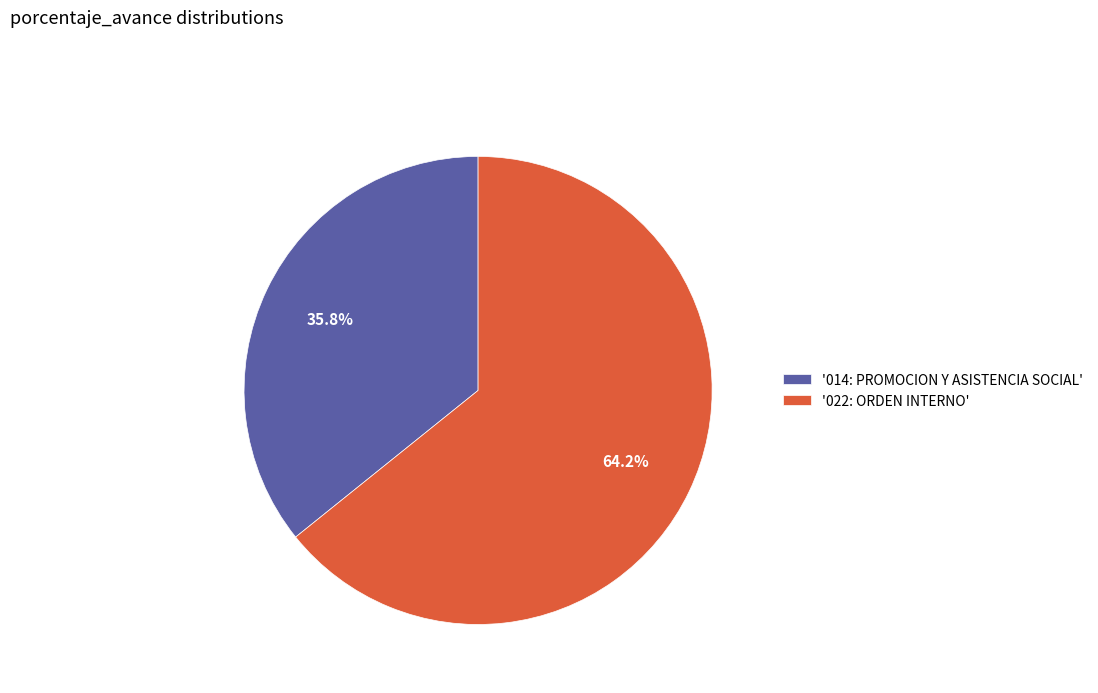

Which category has the biggest portion of the pie?

'022: ORDEN INTERNO'